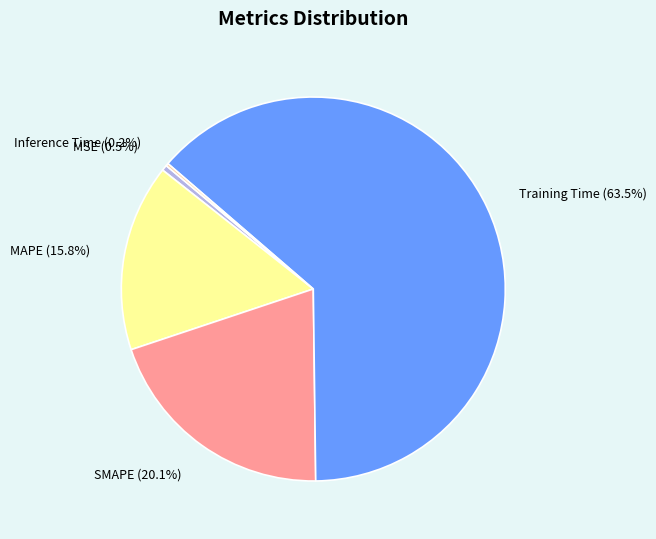

Which category has the biggest portion of the pie?

Training Time